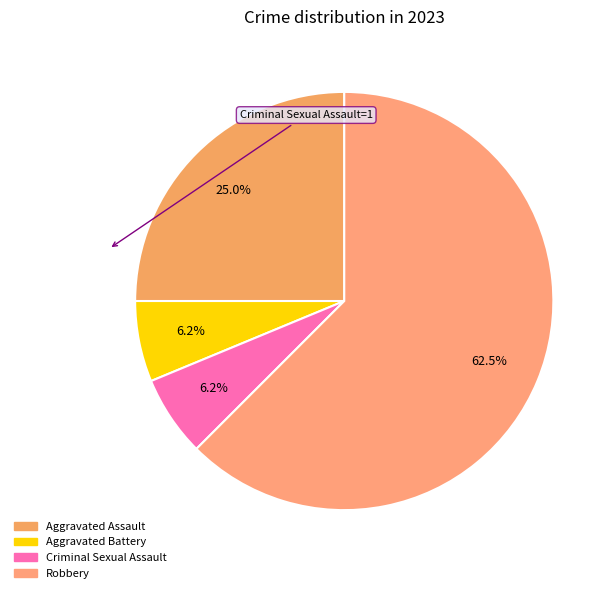

True or false: Aggravated Assault accounts for 34% of the total.

False